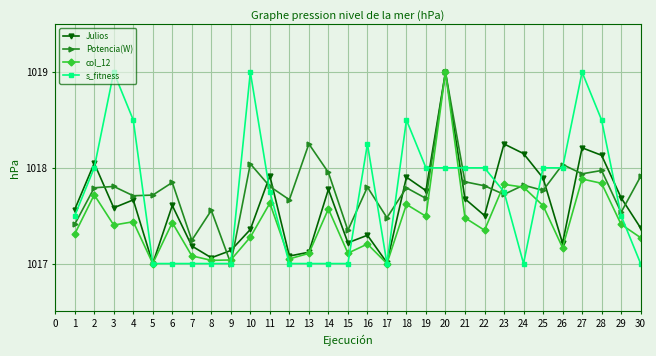

Where is the first local maximum for s_fitness?

3